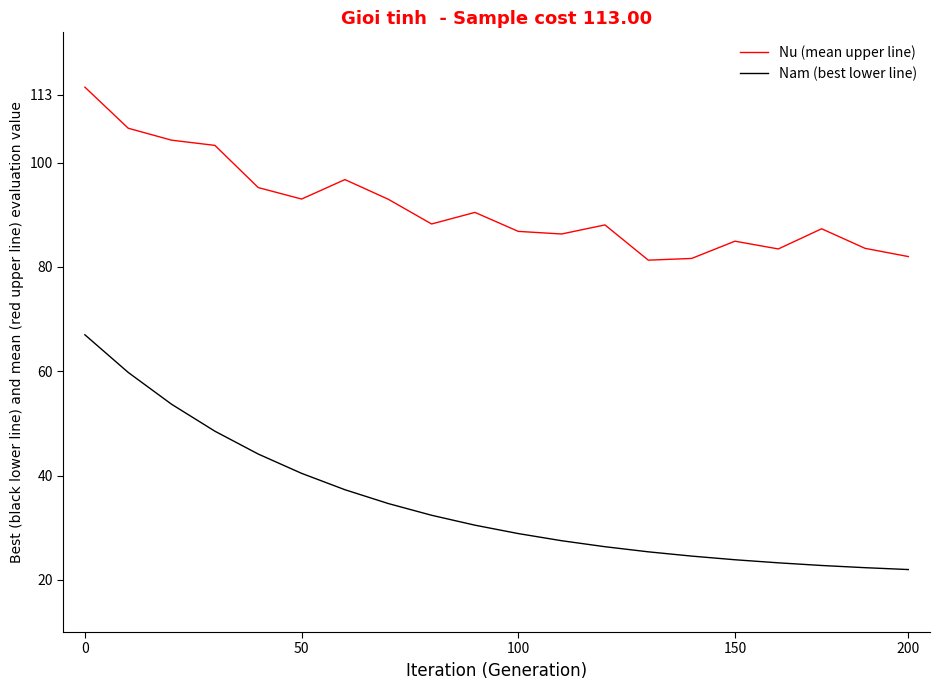

Which series has the widest spread of values?

Nam (best lower line)